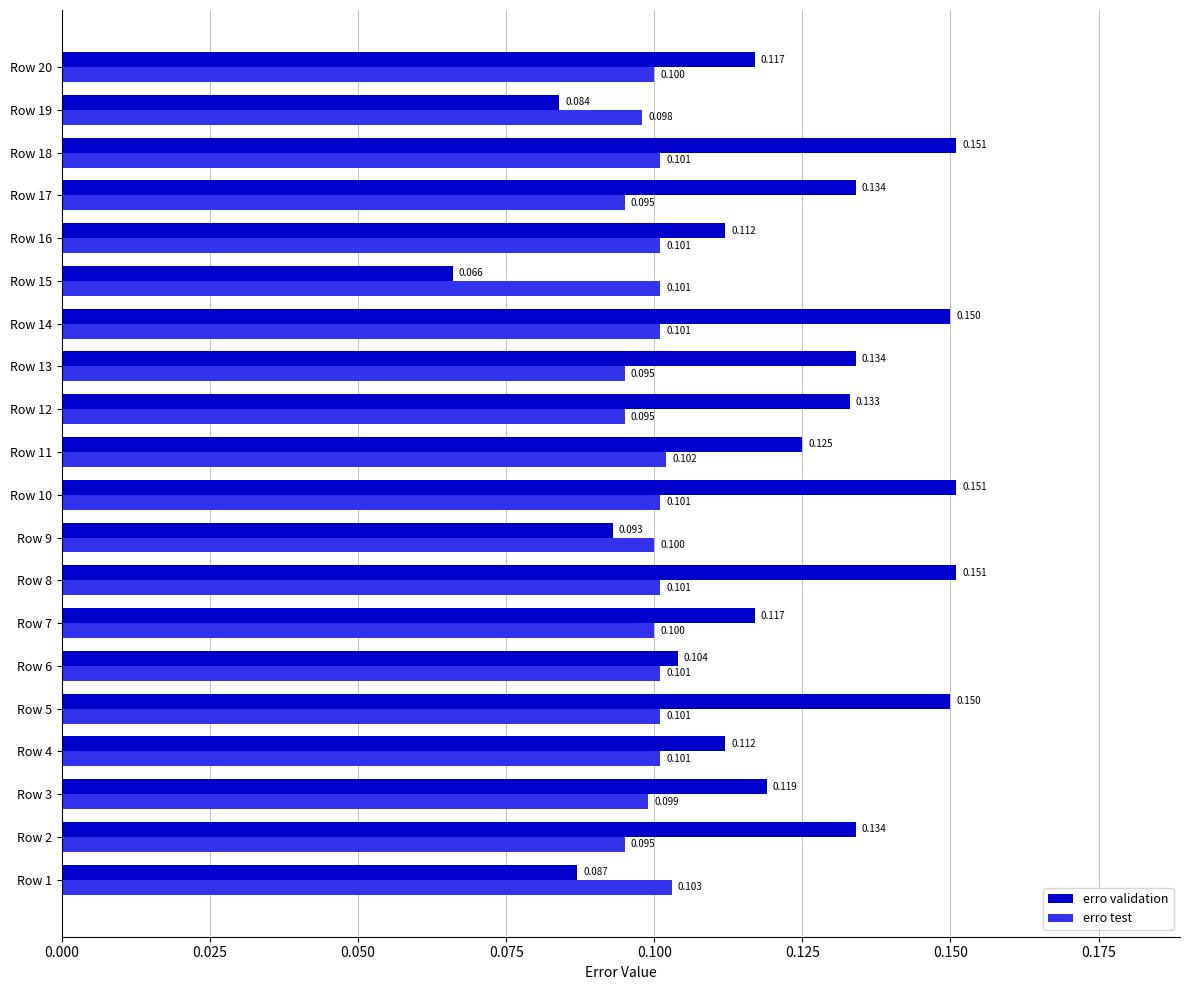

List the series in order of their overall mean, lowest first.

erro test, erro validation